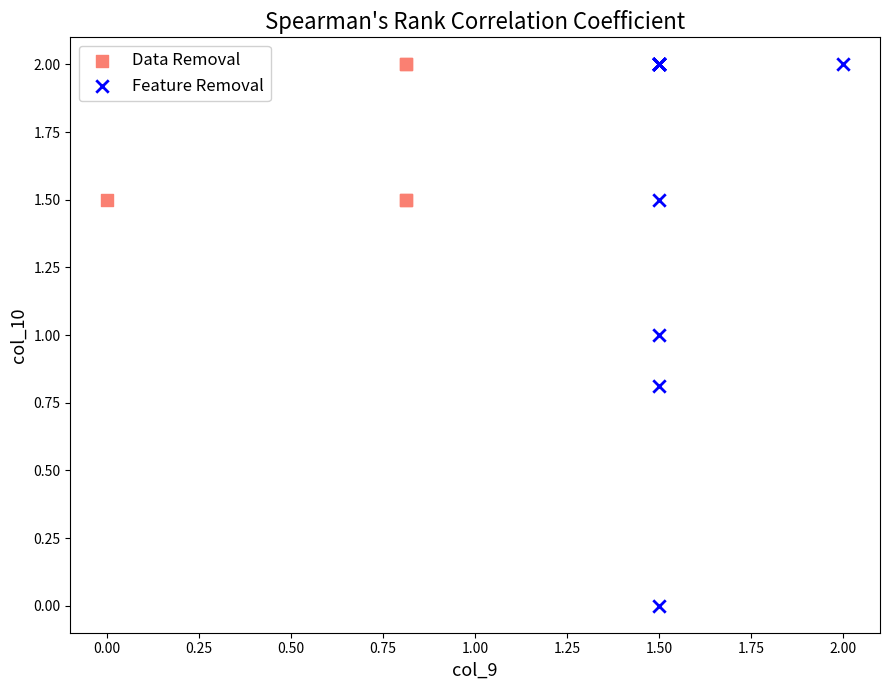

Which series has the largest Y range (max minus min)?

Feature Removal